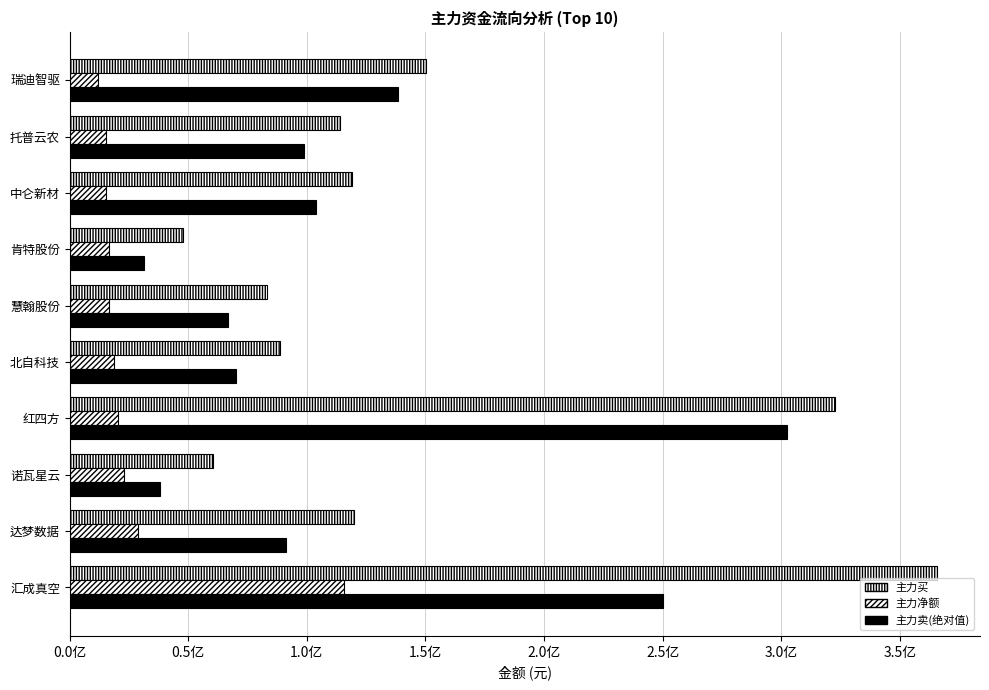

Count the number of data series in this chart.

3